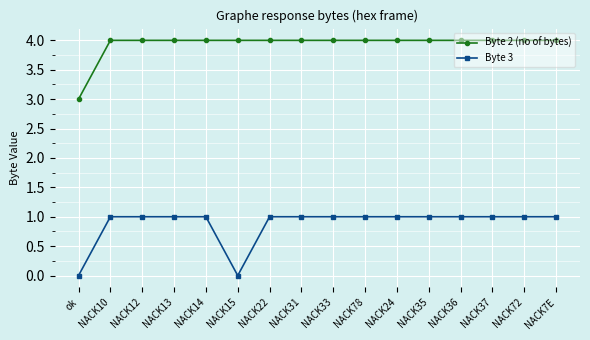

How many lines are shown in the chart?

2